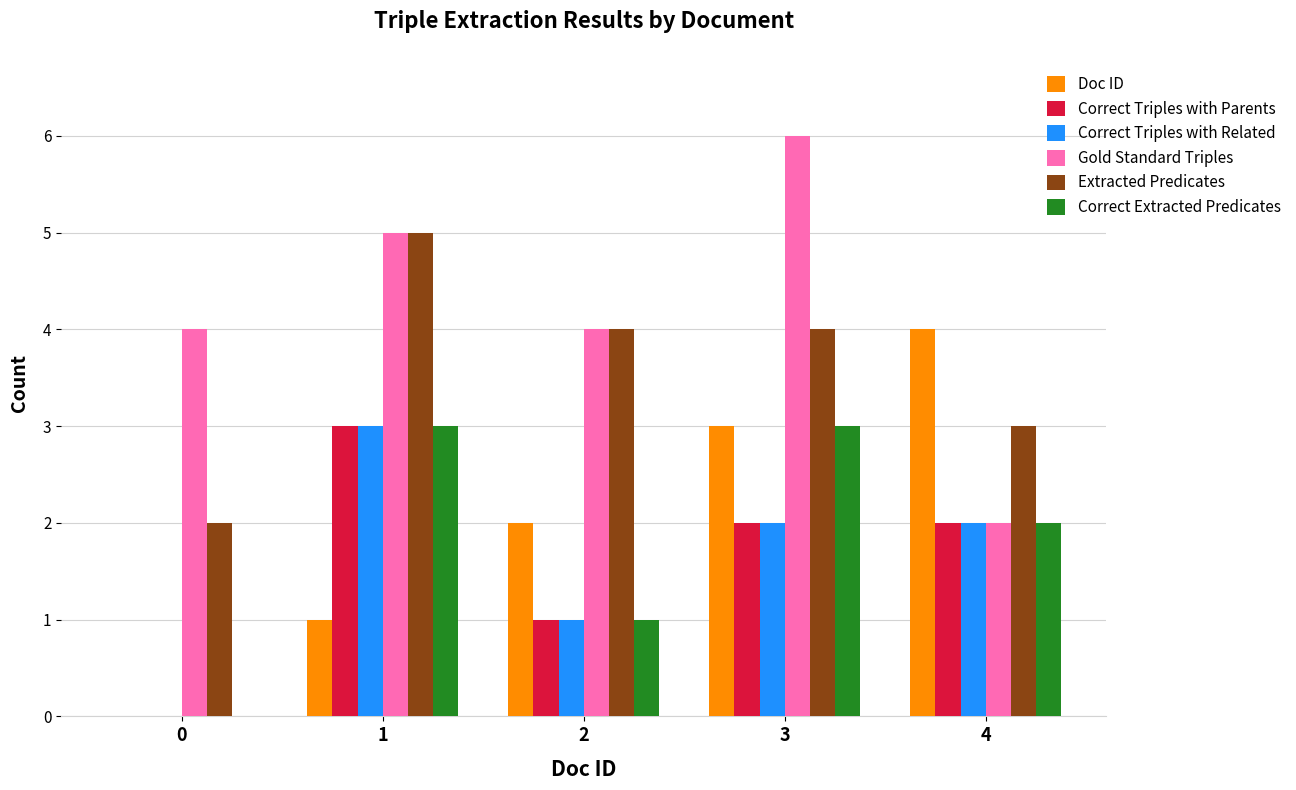

What is the total value across all series at 2?

13